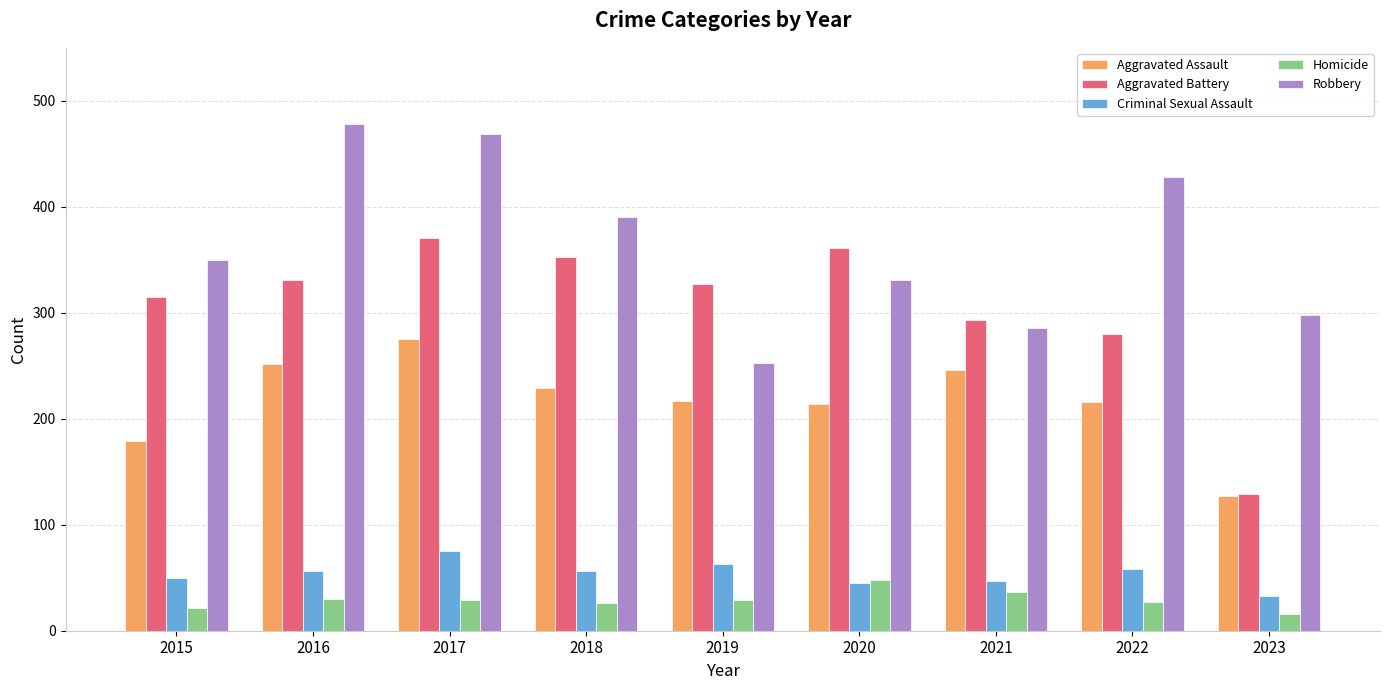

Is it true that Criminal Sexual Assault equals 56 at 2018?

True